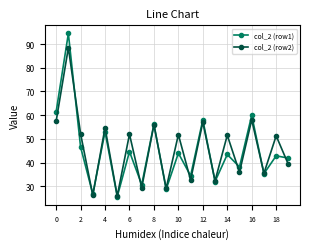

List the series in order of their peak value, lowest first.

col_2 (row2), col_2 (row1)